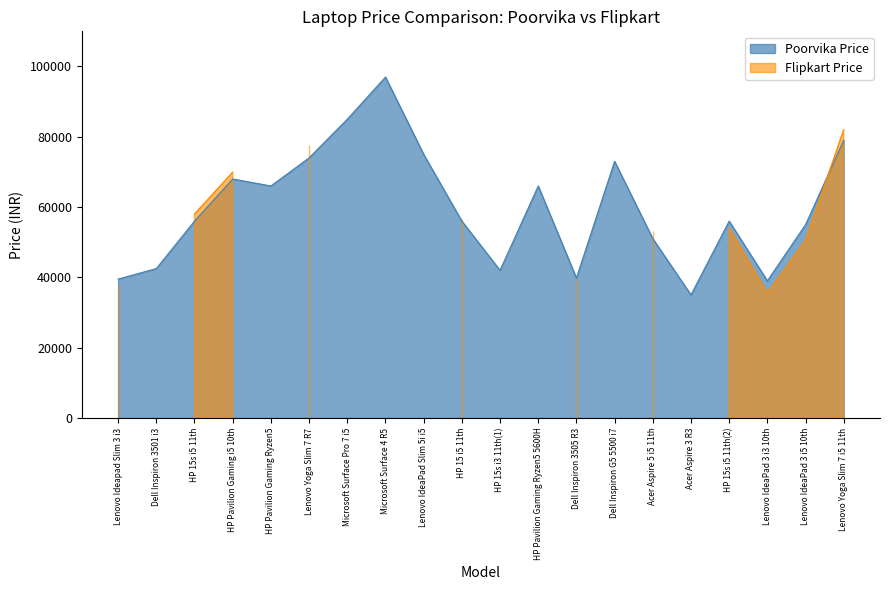

Reading right to left, extract all data points from this chart.

78990	54990	38990	55990	34990	50999	72990	39790	65990	41990	55990	74990	96990	84990	73990	65990	67990	55990	42490	39490